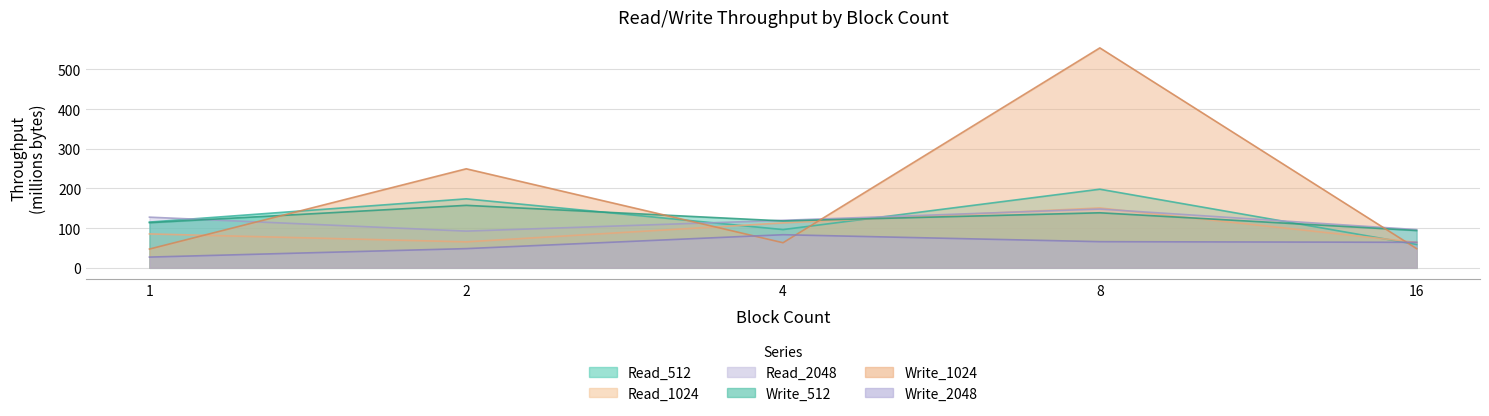

Does the chart display data point markers on the line(s)?

No